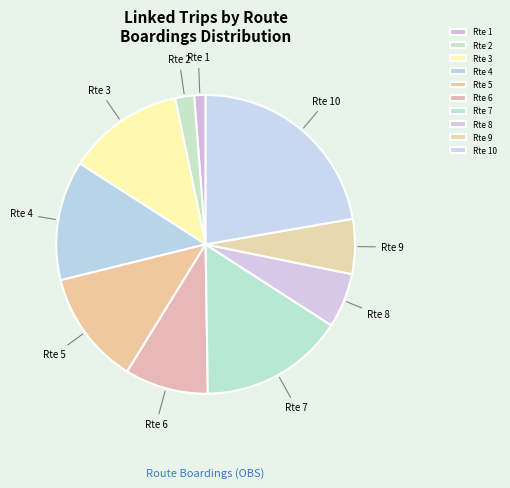

Is the sum of Rte 9 and Rte 10 greater than half?

No